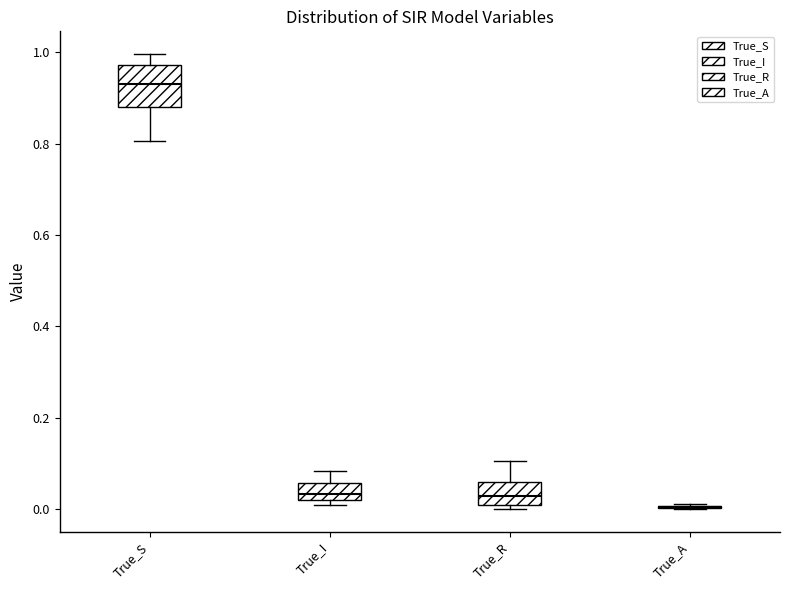

Reading left to right, transcribe this box plot: for each box, give where its median line is, the range the box spans, and where its two whiskers end, as read against the y-axis. The values are not printed on the chart, so give them approximately, as read against the axis.

True_S: median 0.94, box 0.88 to 0.98, whiskers 0.80 to 1.00
True_I: median 0.04, box 0.02 to 0.06, whiskers 0.00 to 0.08
True_R: median 0.02, box 0.00 to 0.06, whiskers 0.00 (just below the box's lower edge) to 0.10
True_A: box collapsed to a line at 0.00, whiskers 0.00 to 0.02